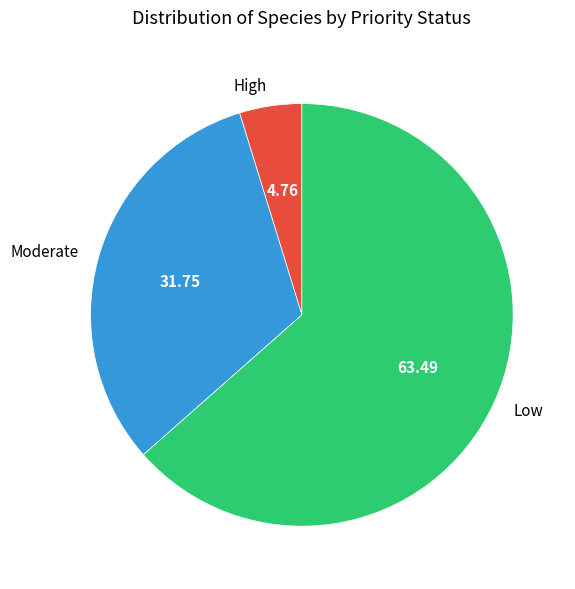

Count the number of slices in the pie.

3